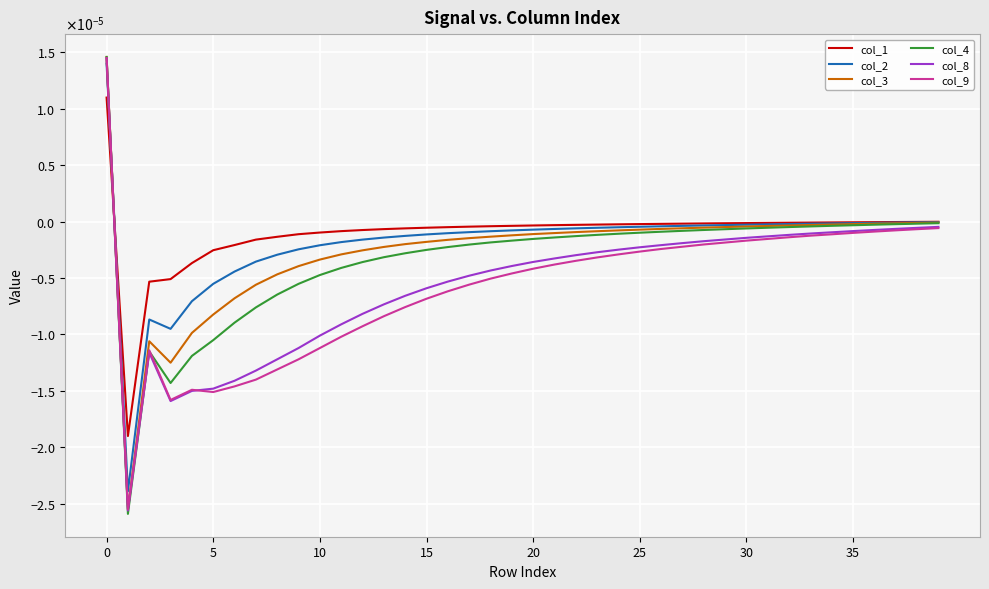

What are all the series names shown in the legend?

col_1, col_2, col_3, col_4, col_8, col_9